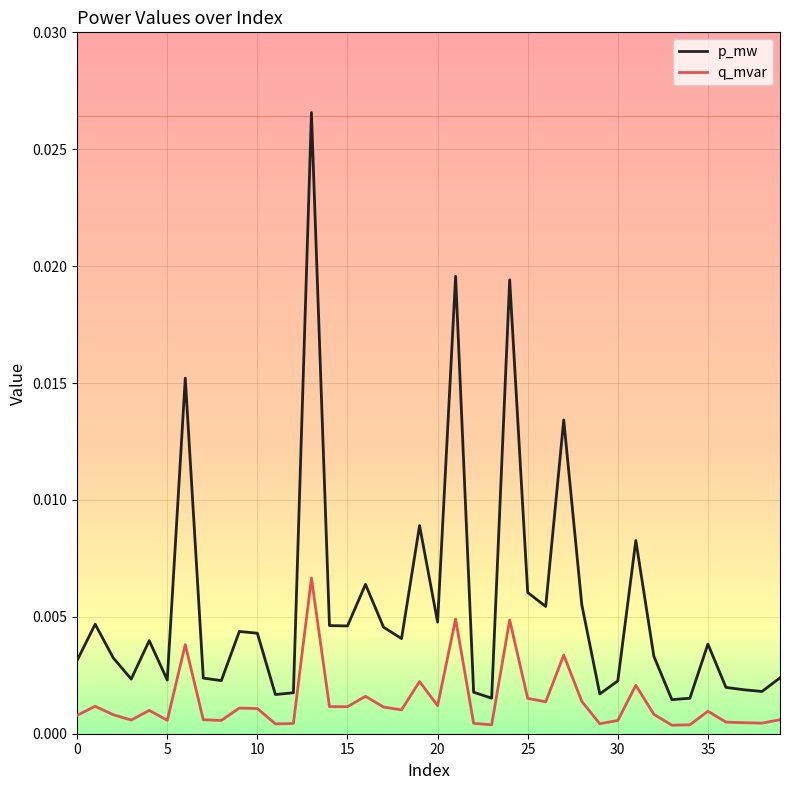

What is the sum of all p_mw values?

0.2